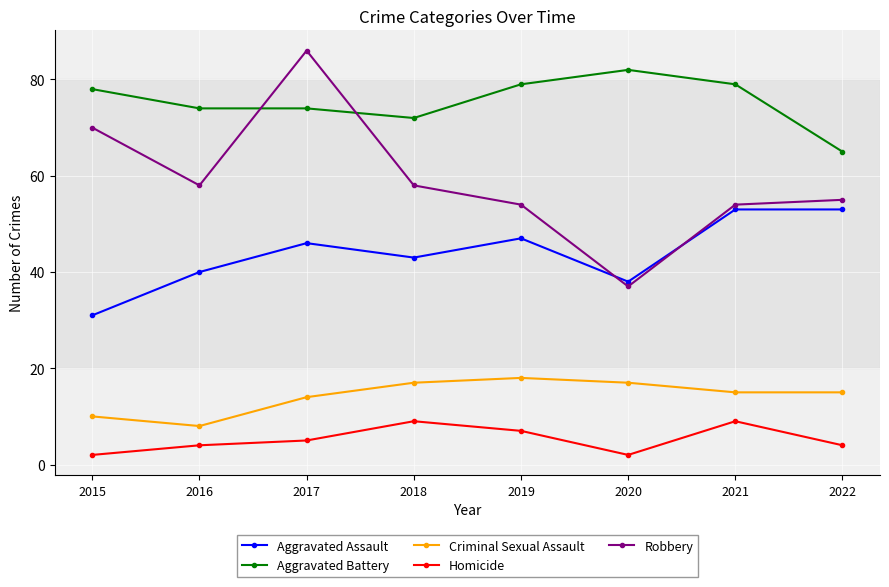

In Homicide, how many points are higher than both neighbors (excluding endpoints)?

2